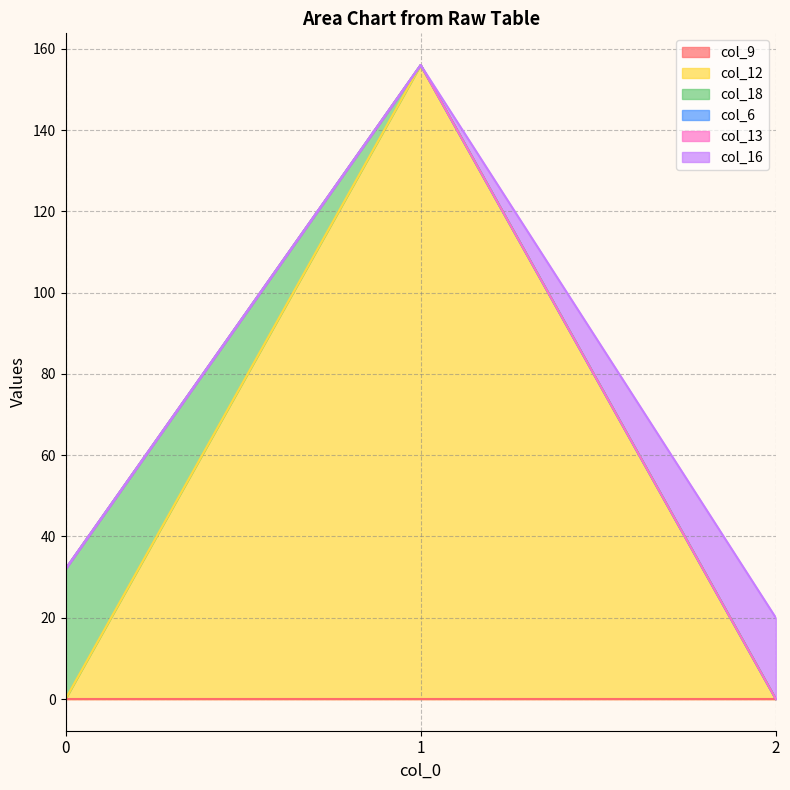

What is the value of the col_18 point at the 1st from the left?

32